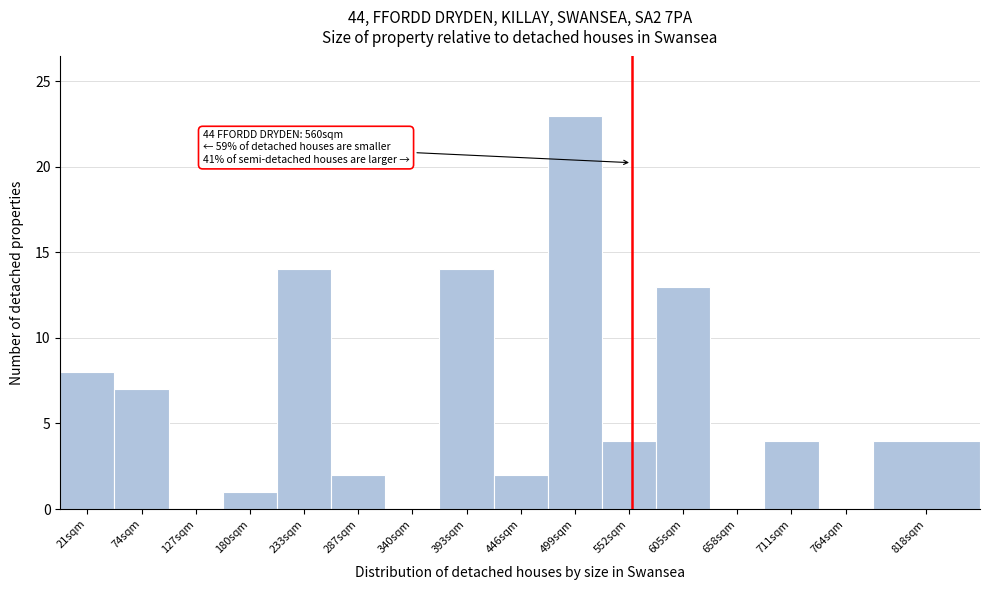

Reading left to right, extract all data points from this chart.

21sqm=8	74sqm=7	127sqm=0	180sqm=1	233sqm=14	287sqm=2	340sqm=0	393sqm=14	446sqm=2	499sqm=23	552sqm=4	605sqm=13	658sqm=0	711sqm=4	764sqm=0	818sqm=4